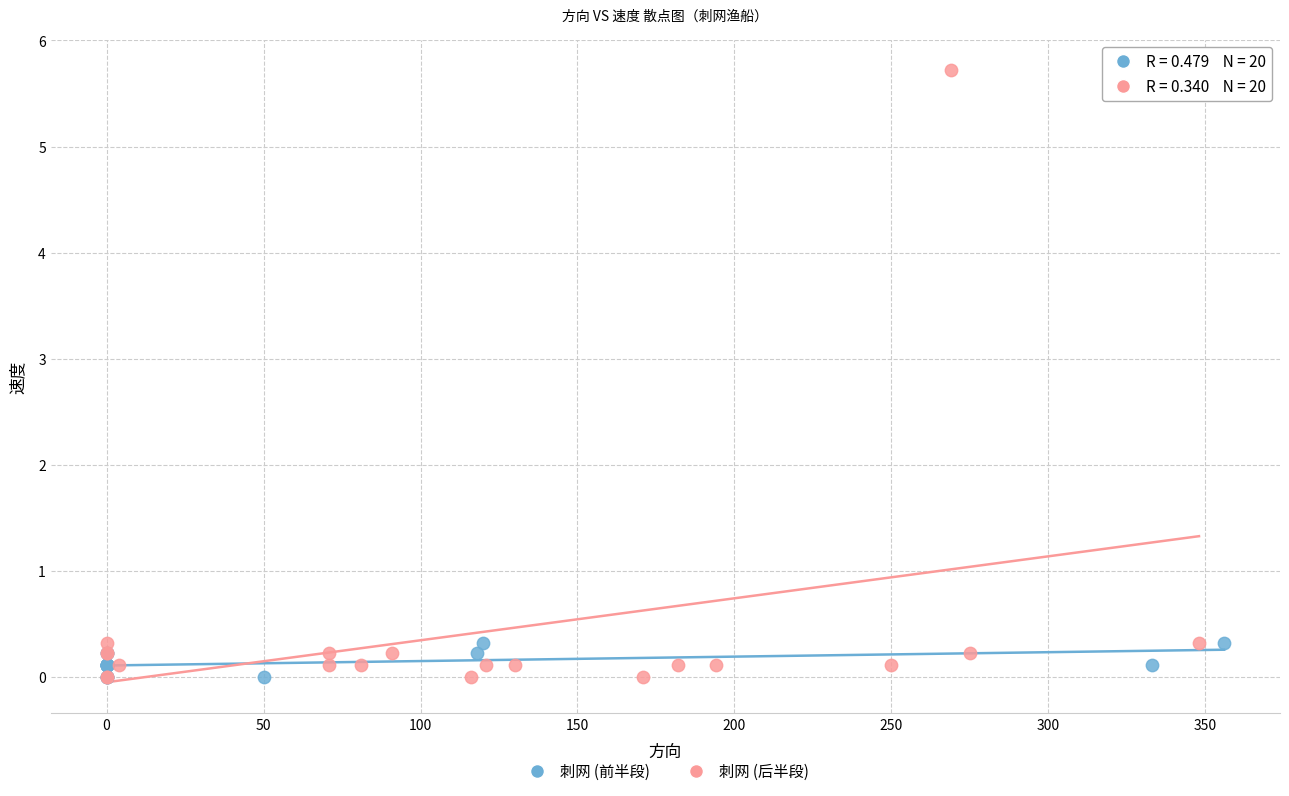

Which series has the largest Y range (max minus min)?

刺网 (后半段)